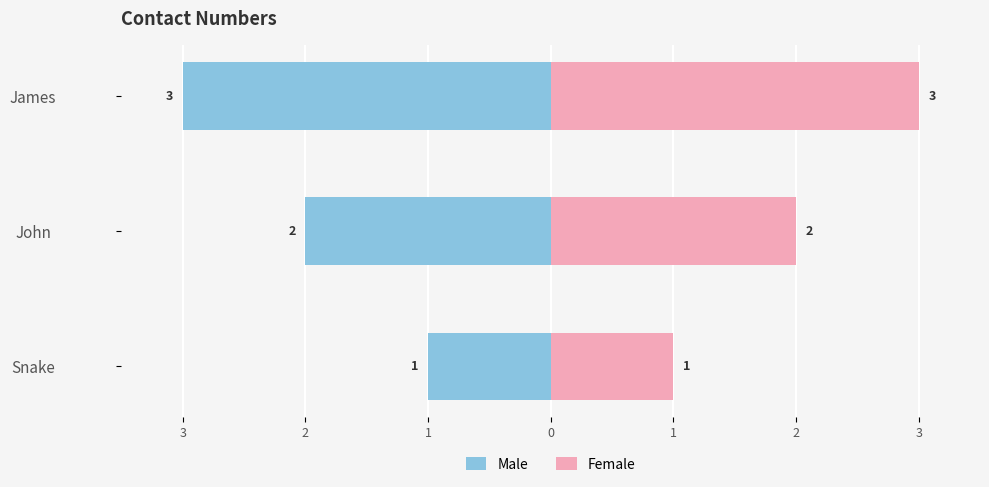

Between Snake and John, which series saw the biggest shift?

Male